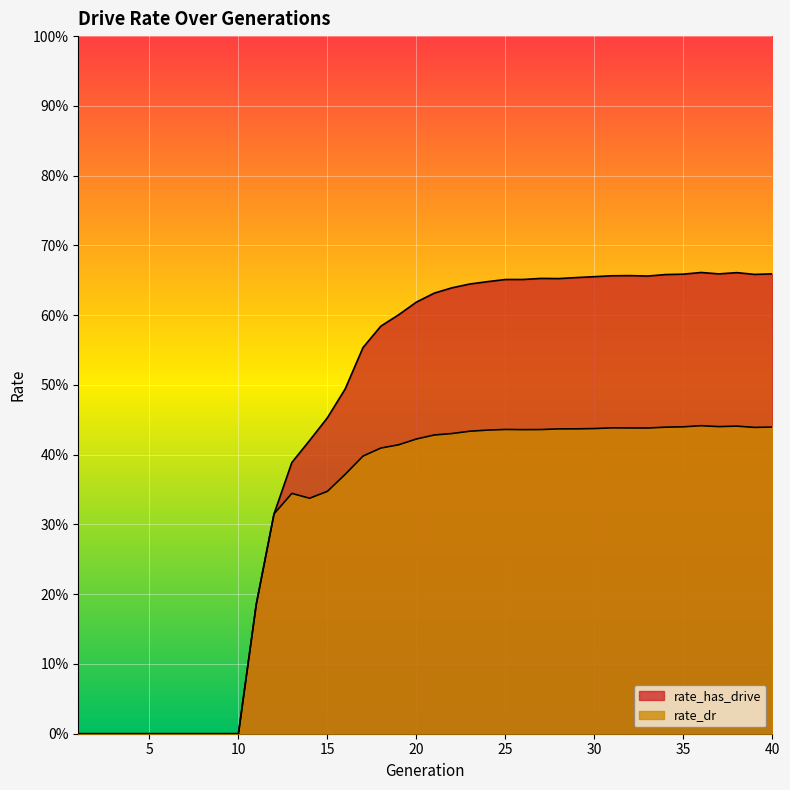

True or false: rate_has_drive and rate_dr cross at least once.

False